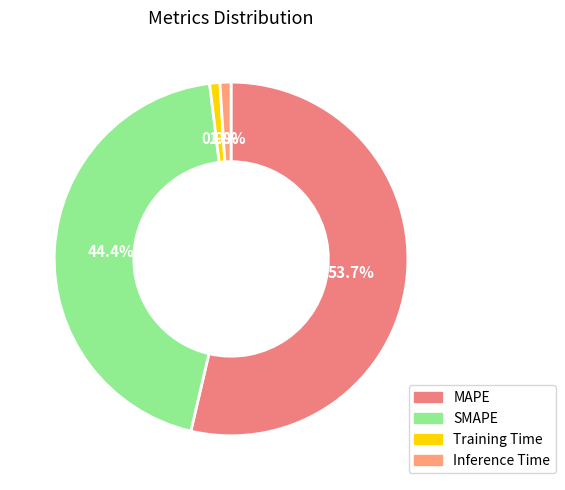

What is the ratio of the value at MAPE to the value at SMAPE?

1.2